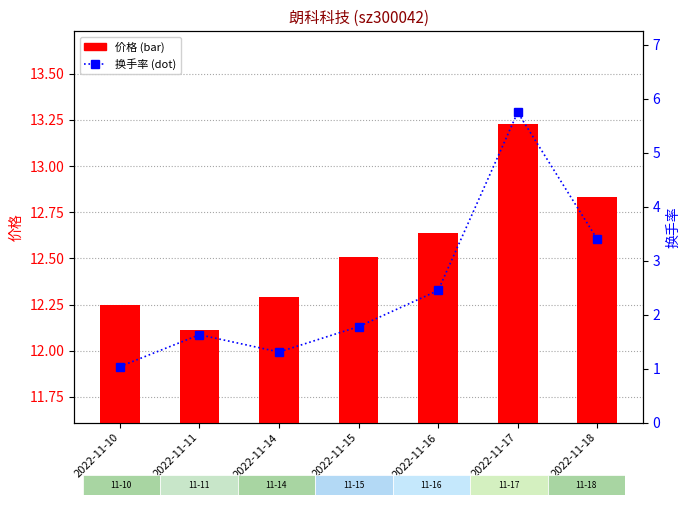

True or false: 价格 has a value of 5.1 at 2022-11-10.

False